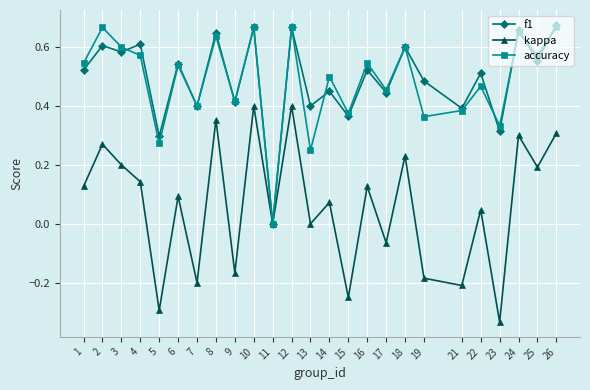

In f1, how many points are lower than both neighbors (excluding endpoints)?

11